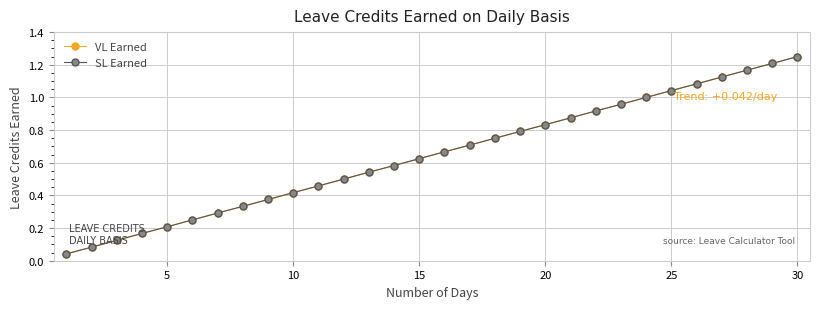

Is this an area chart (filled region under the line)?

No